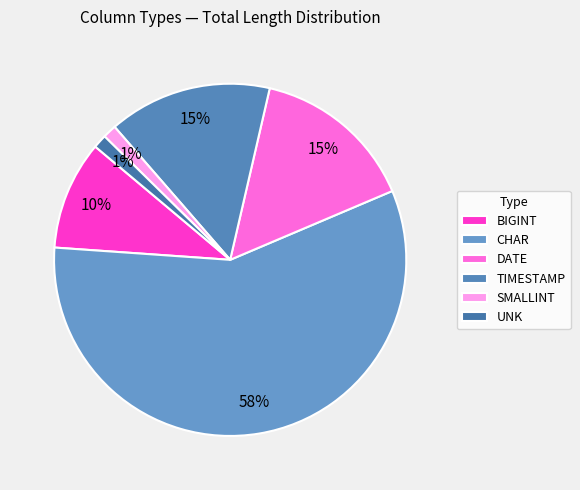

Is it true that CHAR is 1% of the pie?

False